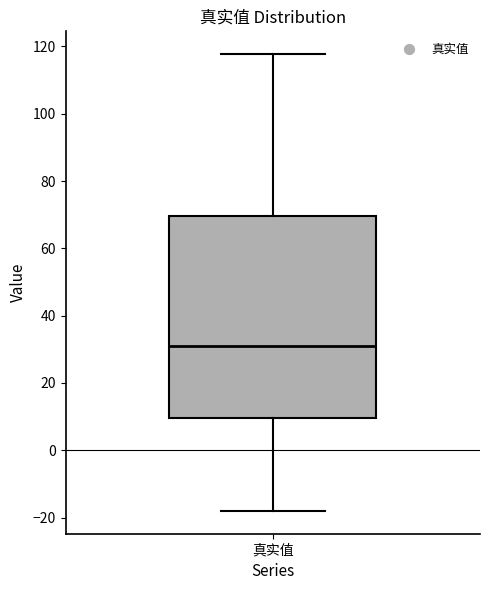

Read this box plot against the y-axis: the position of the median line, the range covered by the box, and the ends of both whiskers. The values are not printed on the chart, so give them approximately, as read against the axis.

median 30, box 10 to 70, whiskers -18 to 118